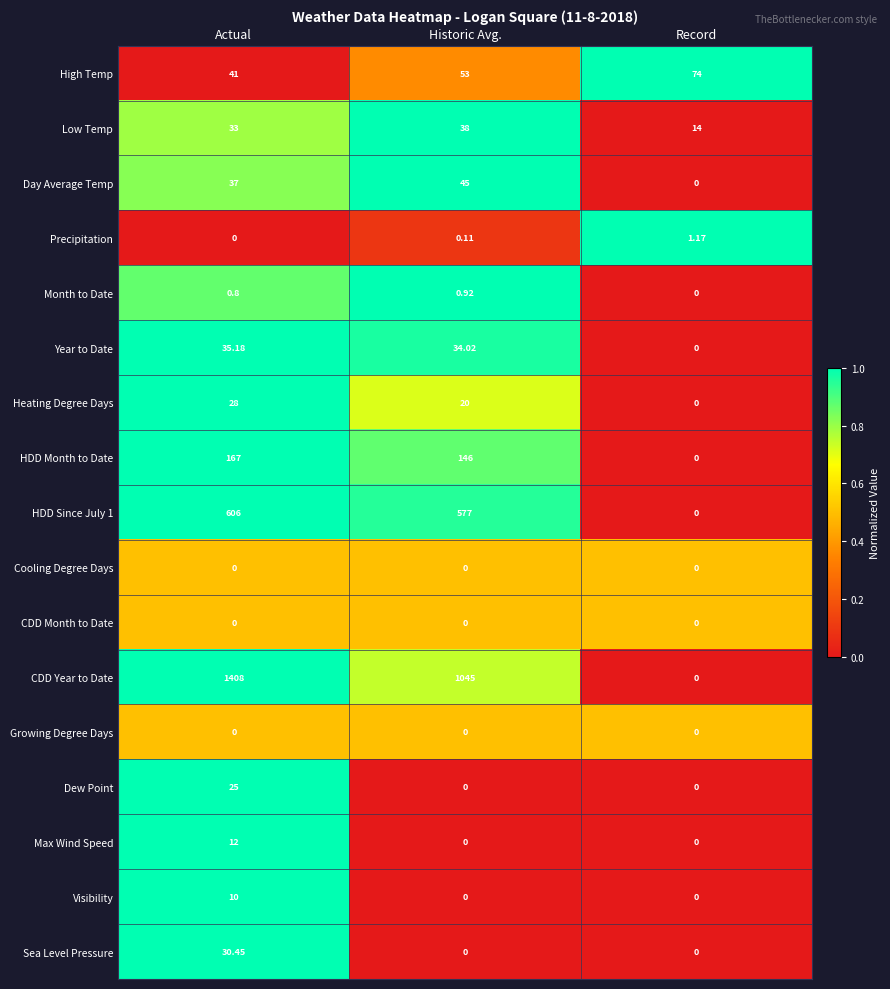

At which category is the sum across all series the highest?

Actual